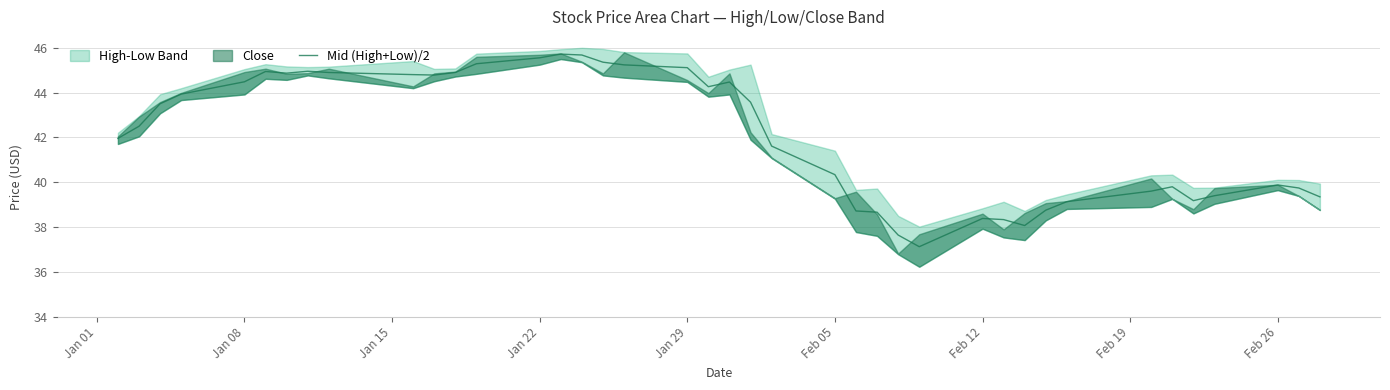

The value of Mid (High+Low)/2 at Jan 29 is 45.1. True or false?

True